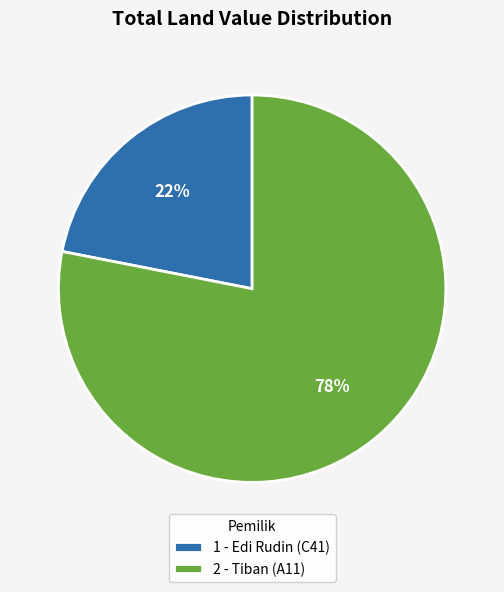

Which has a higher value, 2 - Tiban (A11) or 1 - Edi Rudin (C41)?

2 - Tiban (A11)